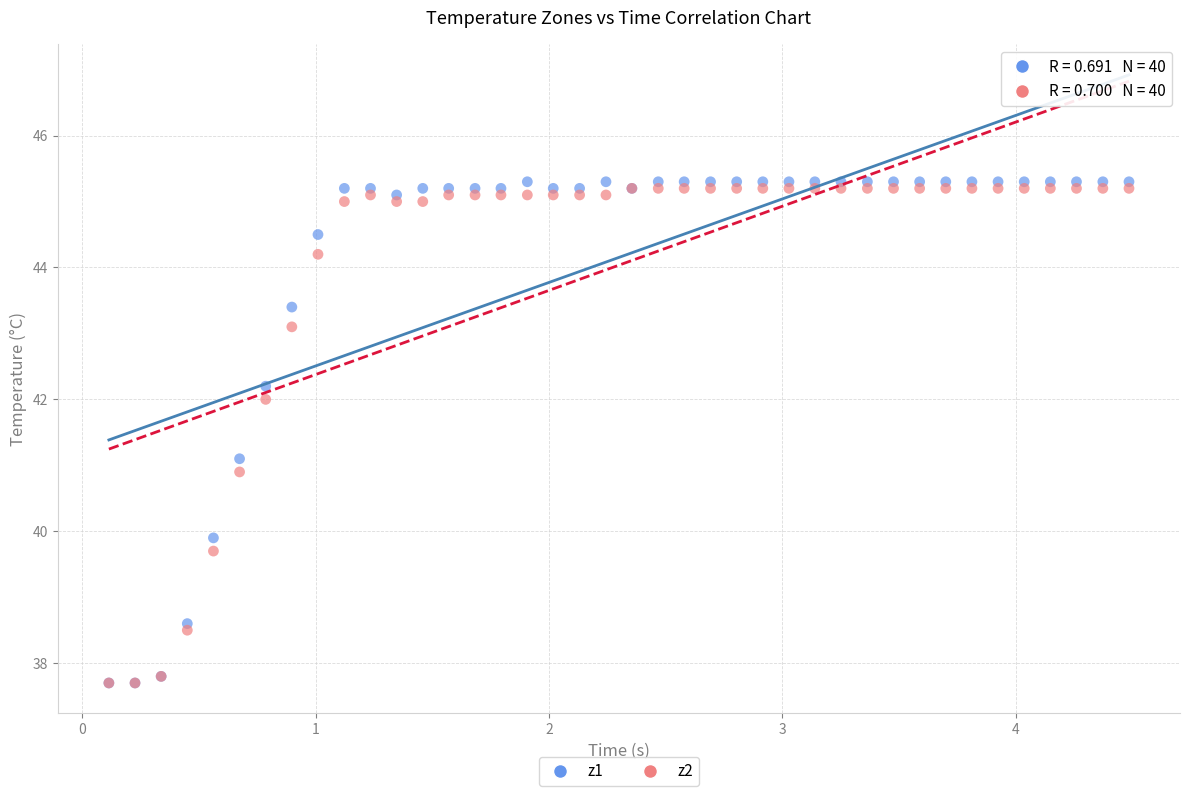

What are all the series names shown in the legend?

z1, z2